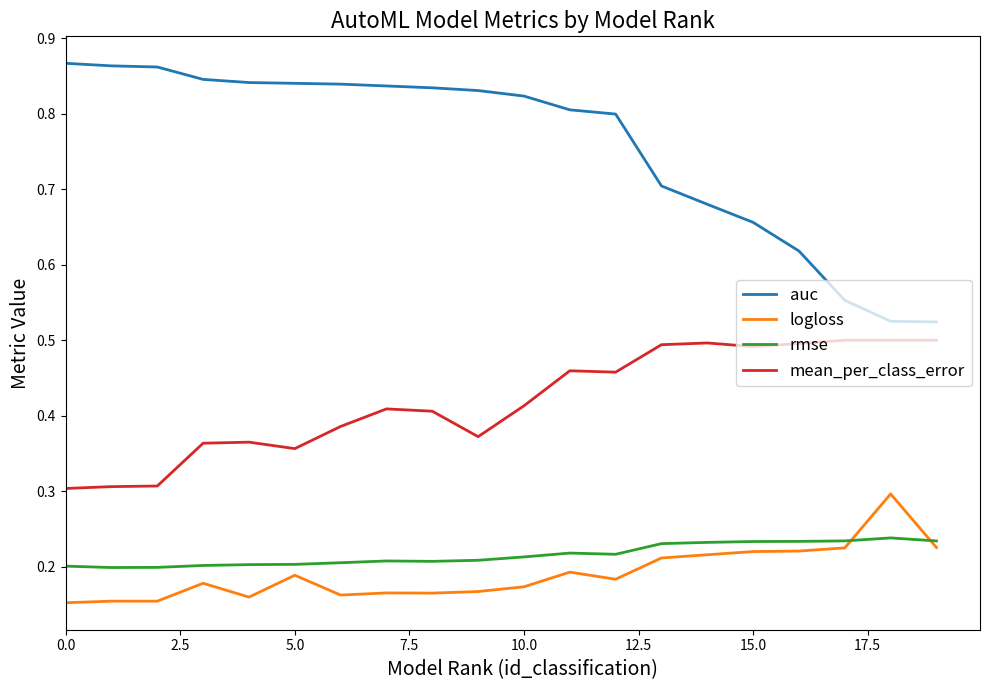

What is the sum of all rmse values?

4.3